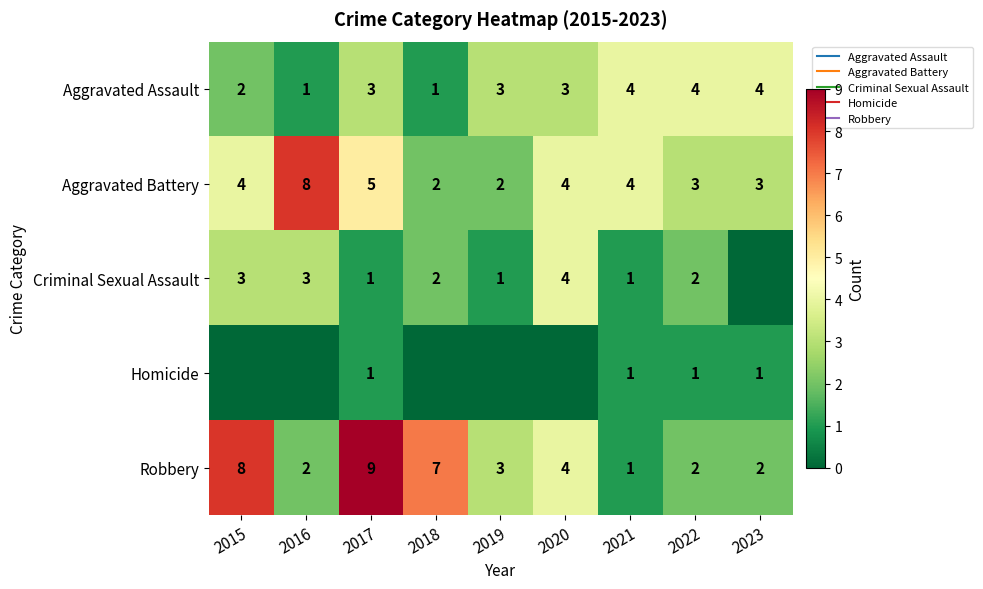

What is the difference between the maximum and minimum values in the Aggravated Assault series?

3